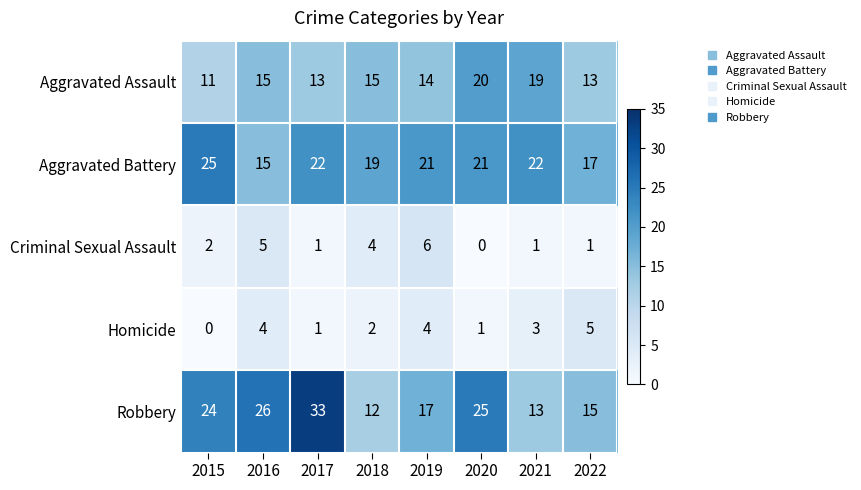

How many categories are shown in the chart?

8